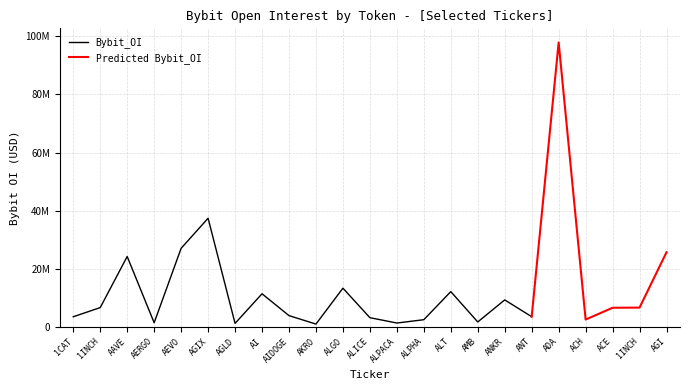

How many values are below 6661369?

11